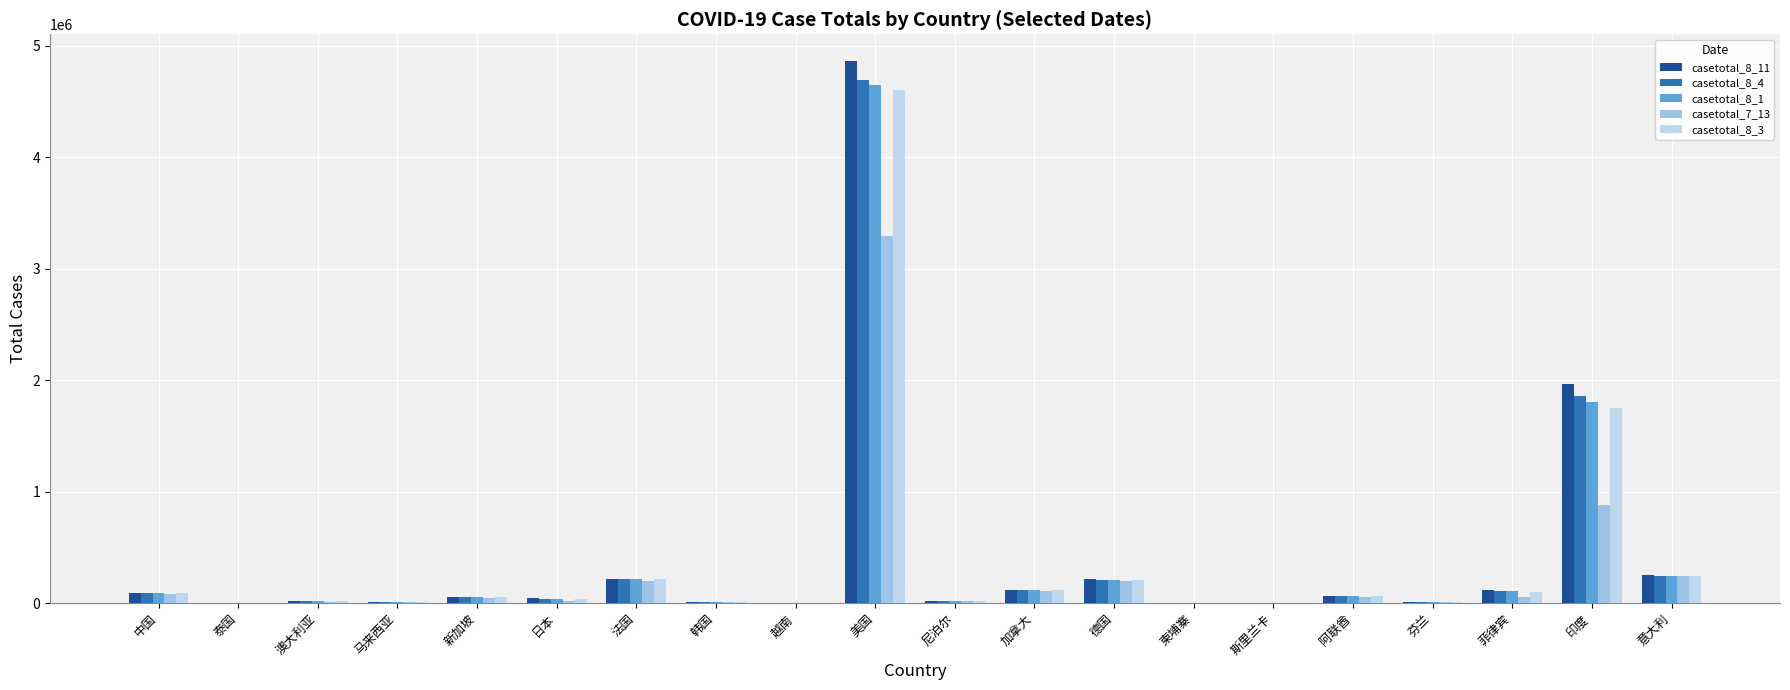

What is the spread (max minus min) of values at 马来西亚?

313